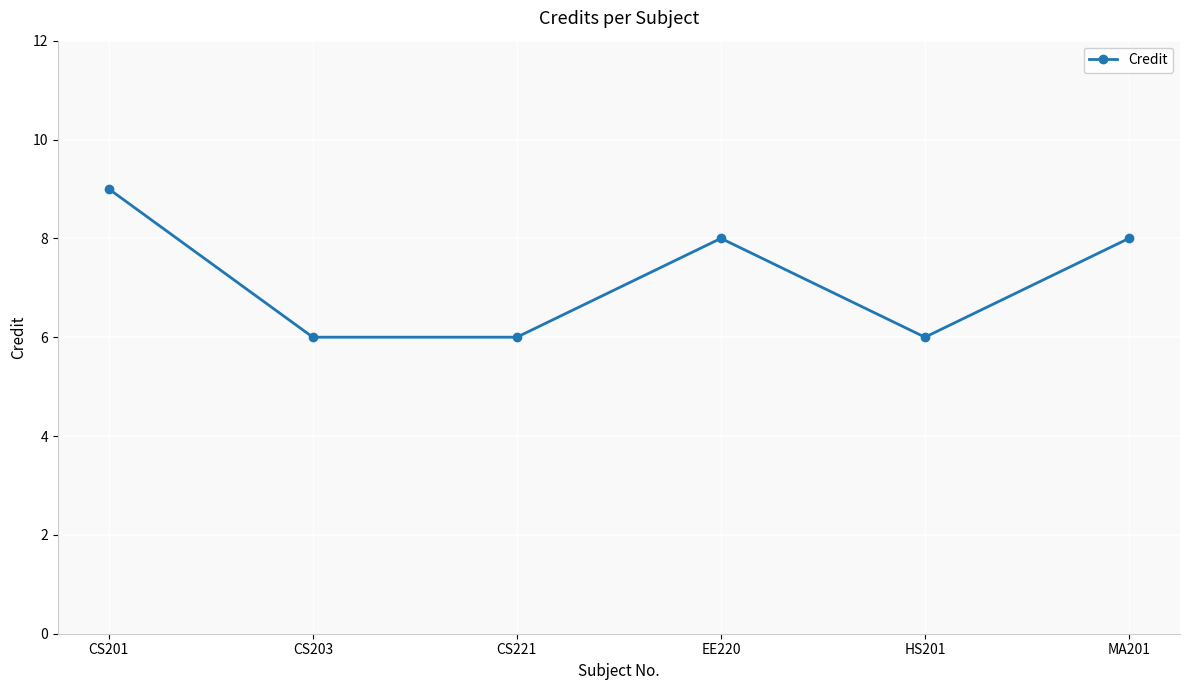

The chart shows a value of 6 at CS203. True or false?

True